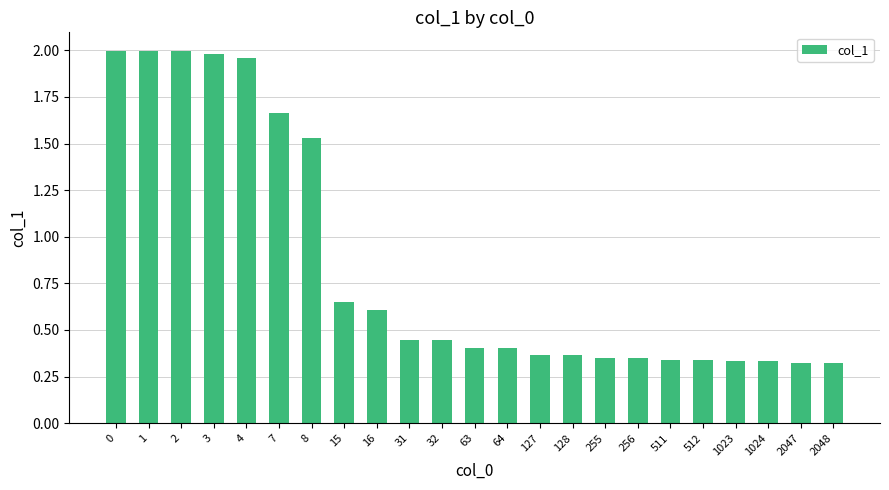

What is the average value?

0.8